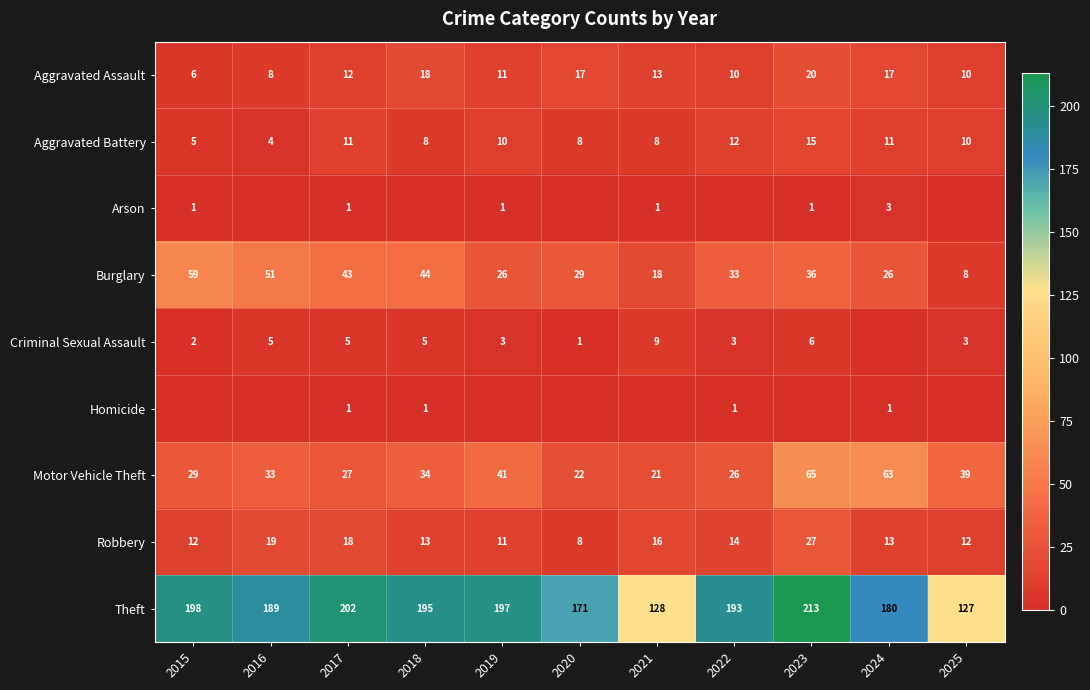

What is the difference between the second highest and minimum values in the Motor Vehicle Theft series?

42